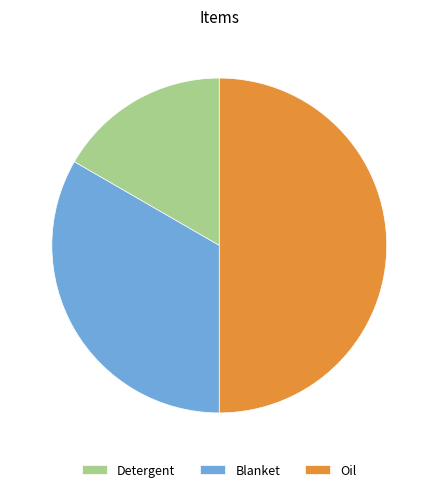

Approximately how many times larger is the value at Blanket compared to Oil?

0.7